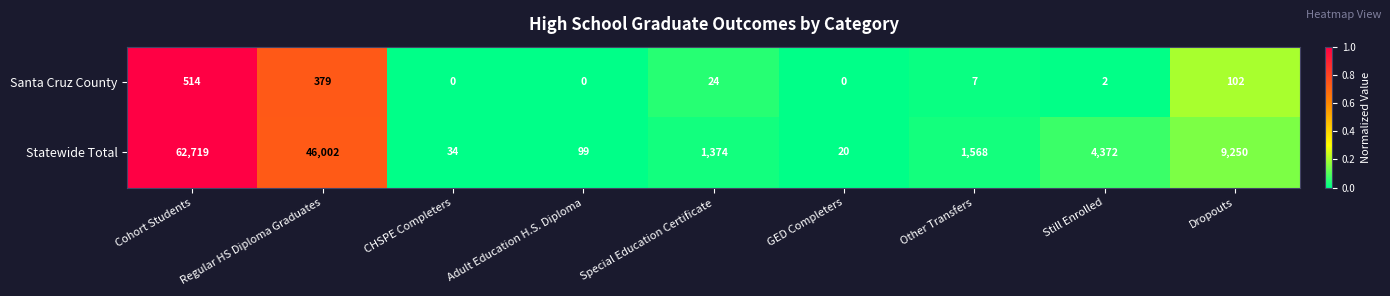

Rank the series by their maximum value, from highest to lowest.

Statewide Total, Santa Cruz County